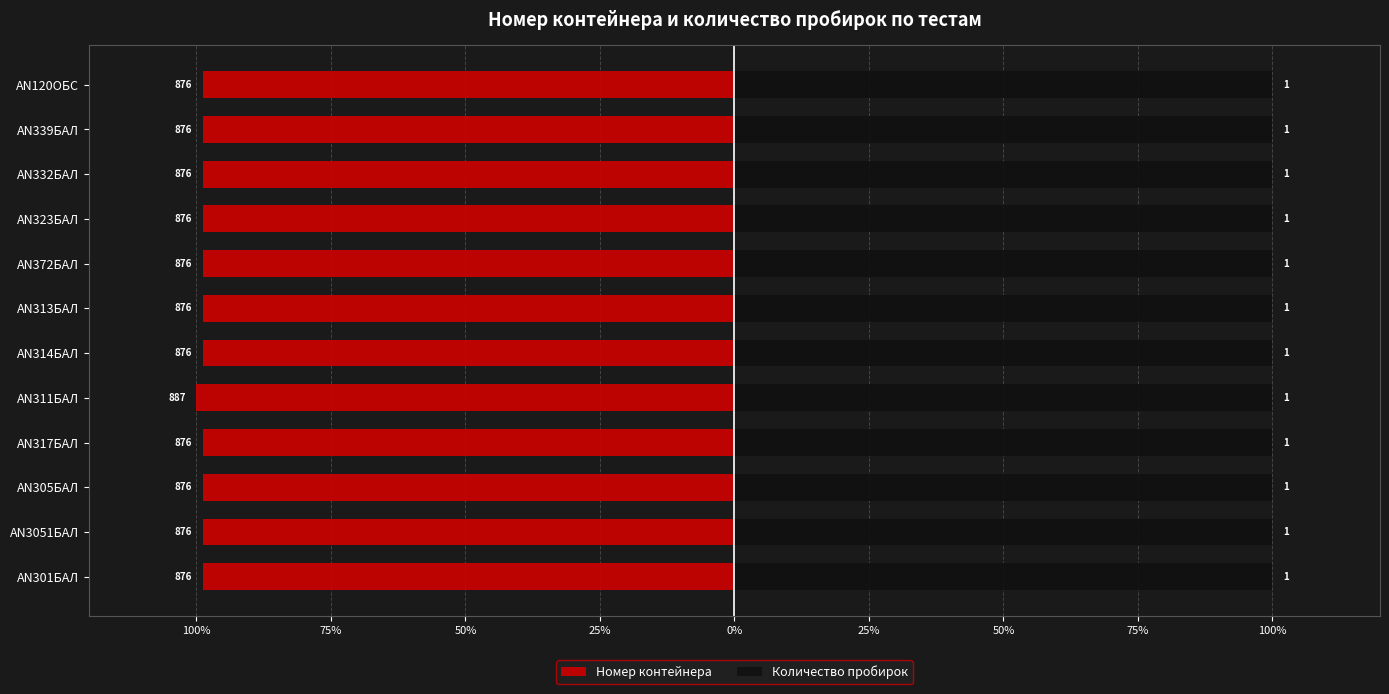

How many groups of bars are there?

12